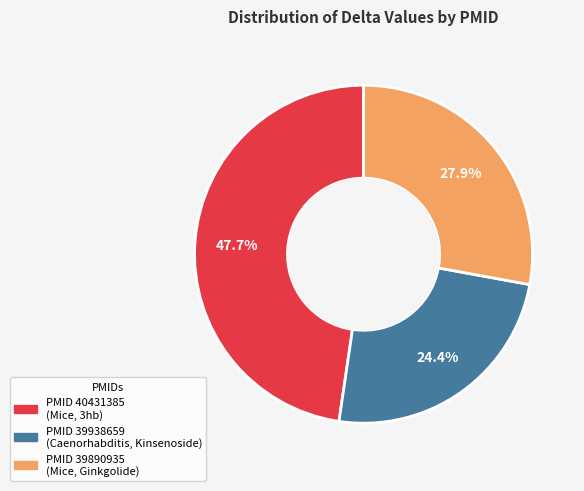

Is there a majority slice in this chart?

No